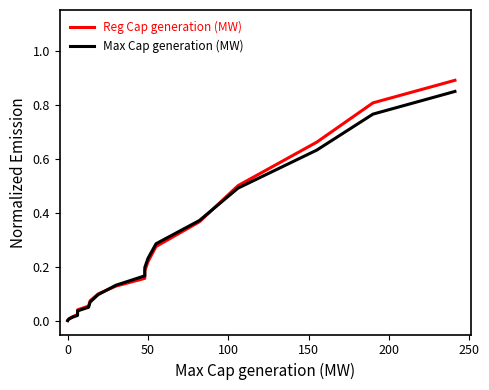

Reading left to right, extract all data points from this chart.

Reg Cap generation (MW): 0.0	0.0	0.0	0.0	0.0	0.0	0.0	0.1	0.1	0.1	0.1	0.2	0.2	0.2	0.3	0.4	0.5	0.7	0.8	0.9
Max Cap generation (MW): 0.0	0.0	0.0	0.0	0.0	0.0	0.0	0.1	0.1	0.1	0.1	0.2	0.2	0.2	0.3	0.4	0.5	0.6	0.8	0.8